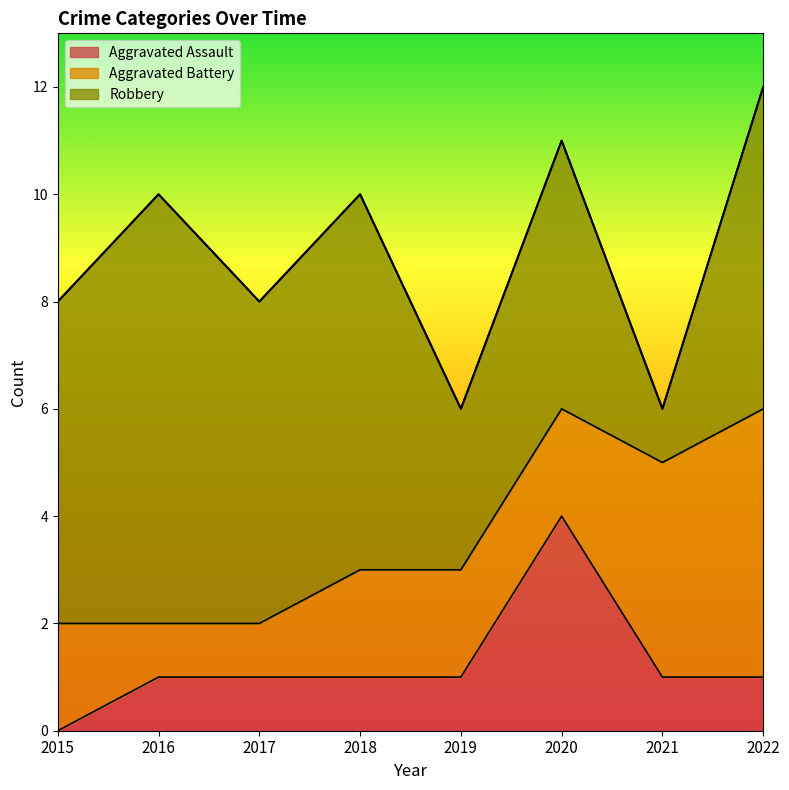

The Aggravated Battery series shows 3 at 2019. True or false?

False